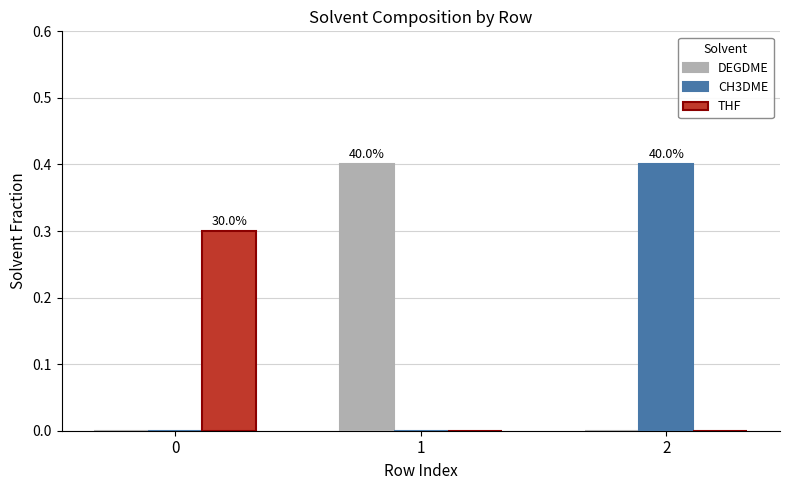

What is the sum of all CH3DME values?

0.4